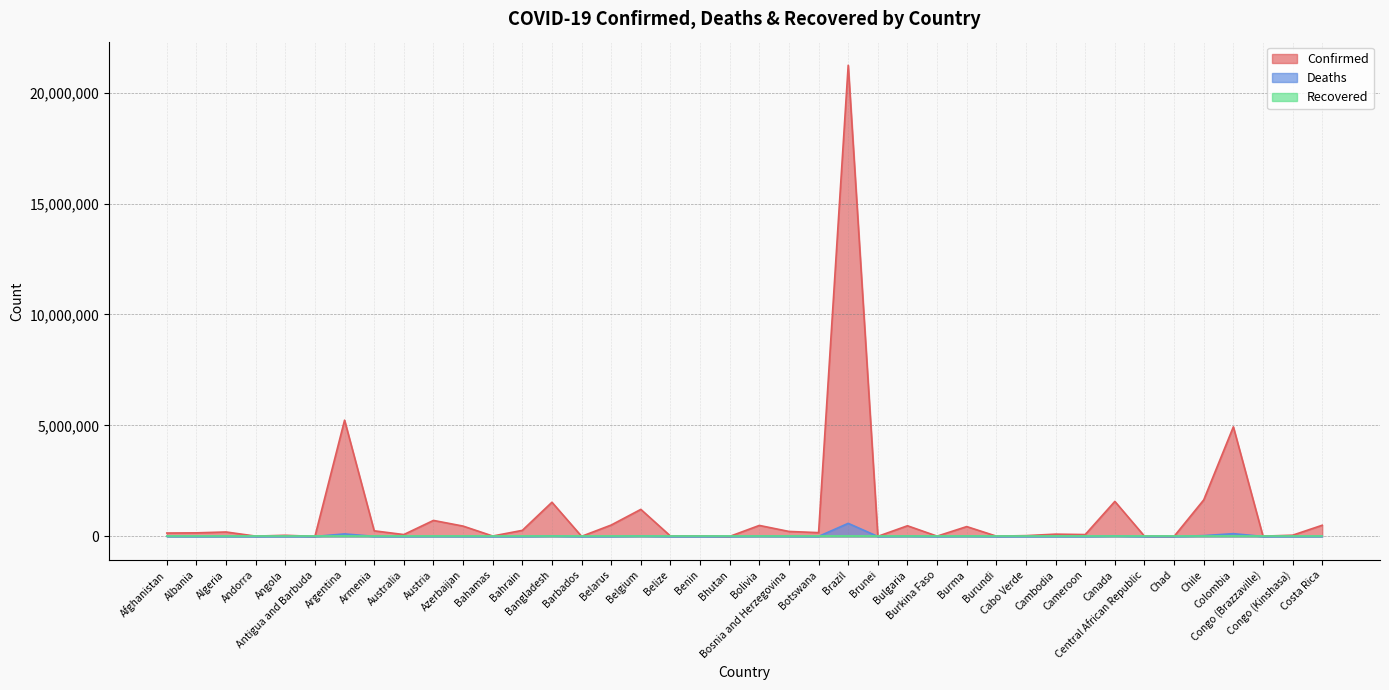

What is the average value of the Deaths series?

26870